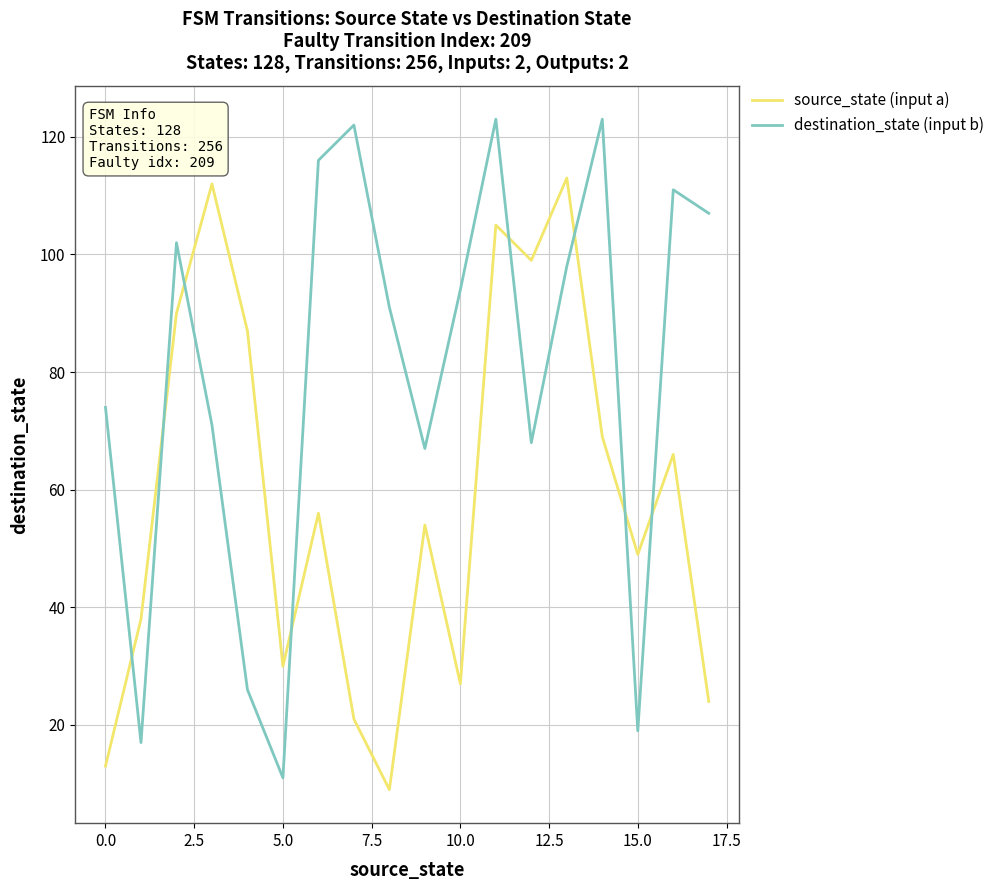

Does the chart have visible grid lines?

Yes